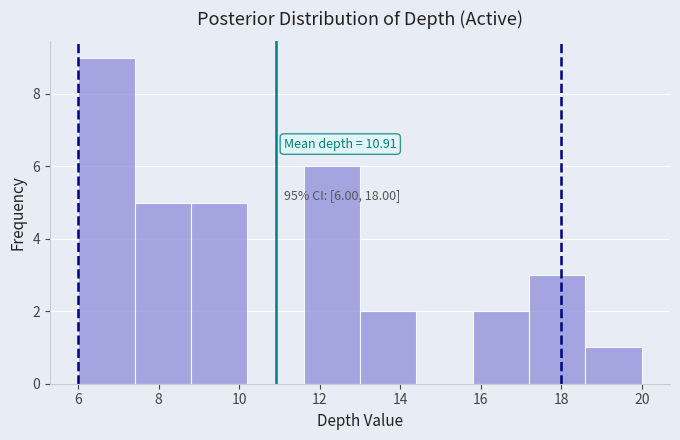

Which range on the x-axis has the tallest bar?

6.0 to 7.4